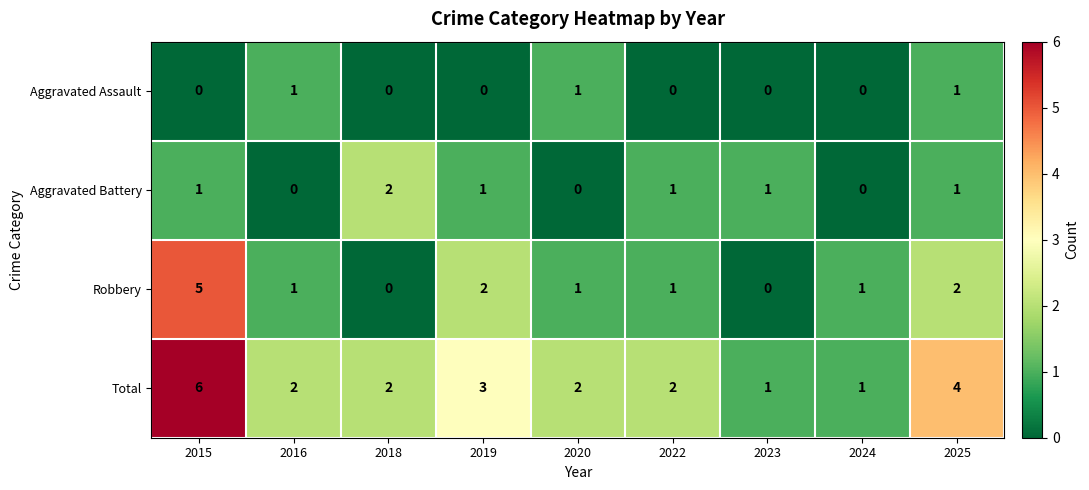

How many values in Aggravated Assault are above zero?

3